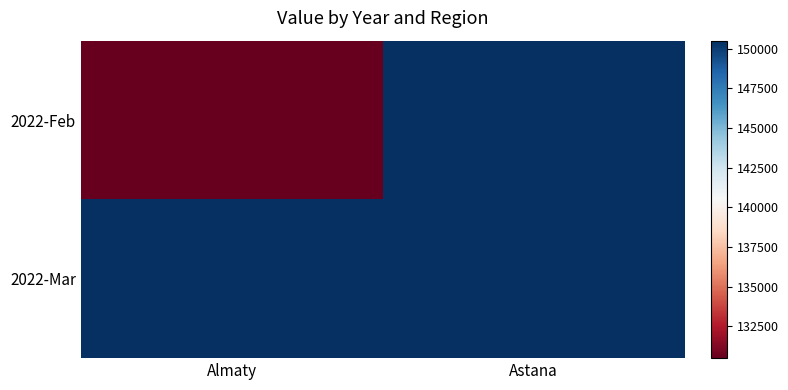

Which series has the widest spread of values?

2022-Feb